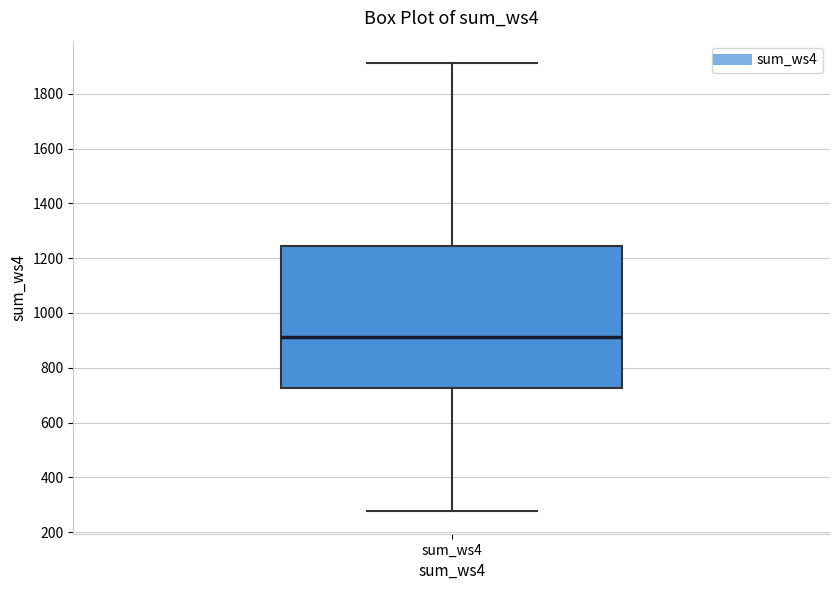

Read this box plot against the y-axis: the position of the median line, the range covered by the box, and the ends of both whiskers. The values are not printed on the chart, so give them approximately, as read against the axis.

median 920, box 720 to 1240, whiskers 280 to 1920